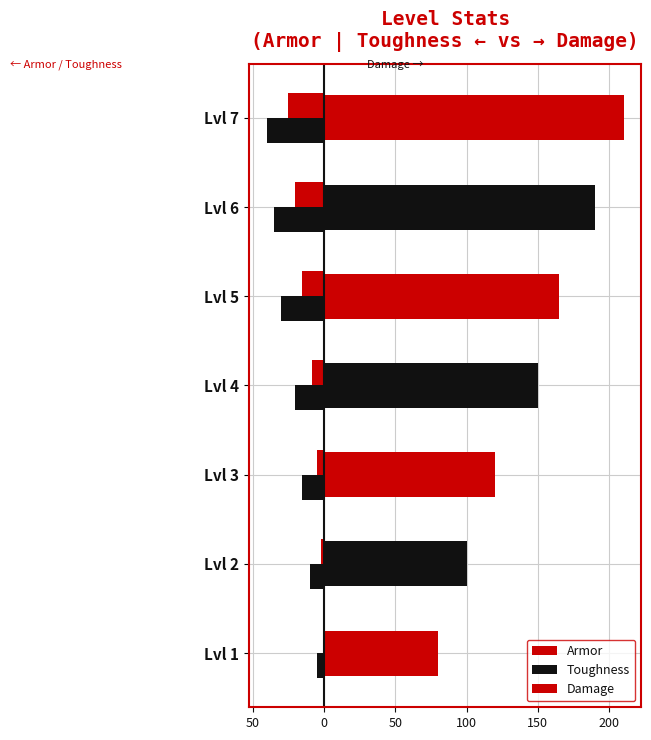

What is the difference between the maximum and minimum values in the Toughness series?

35